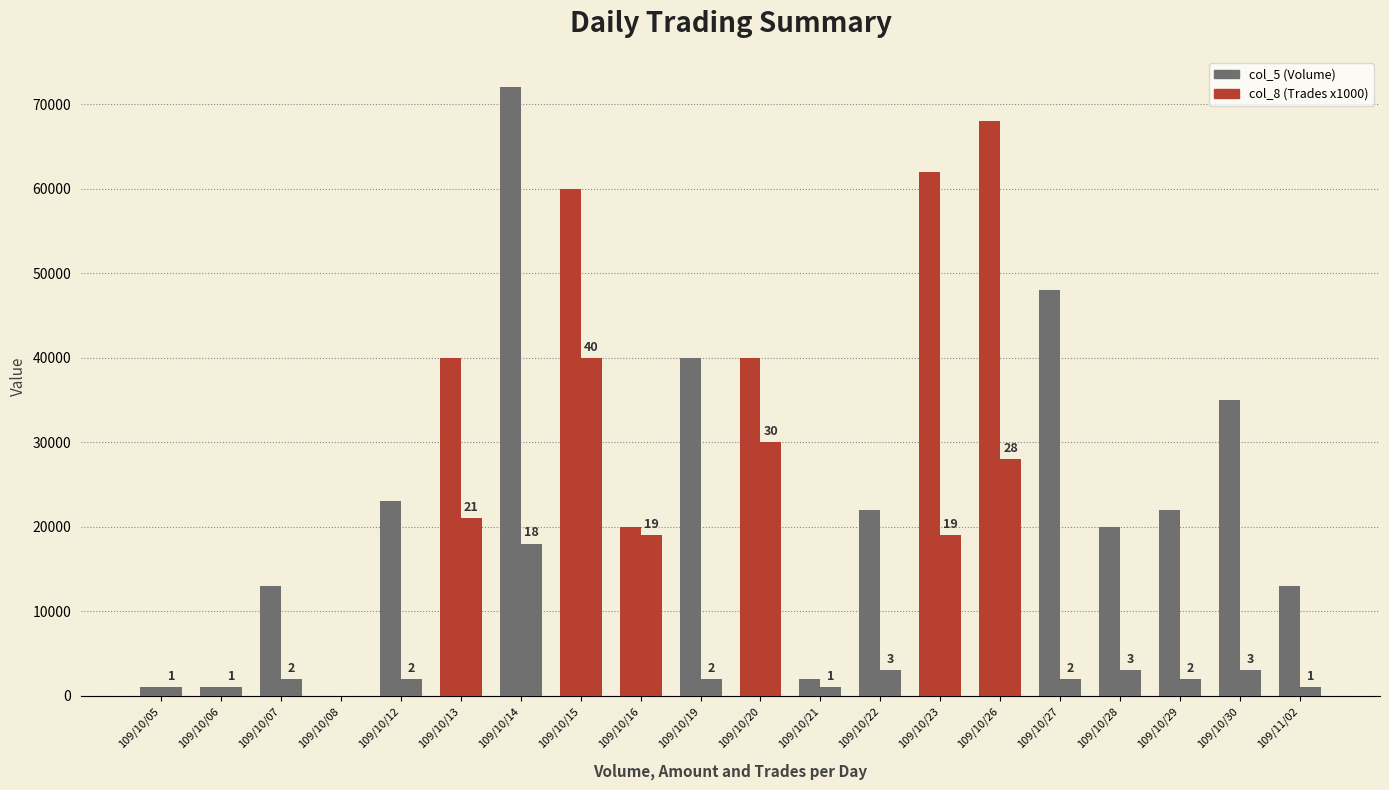

How many data points does each series have?

20